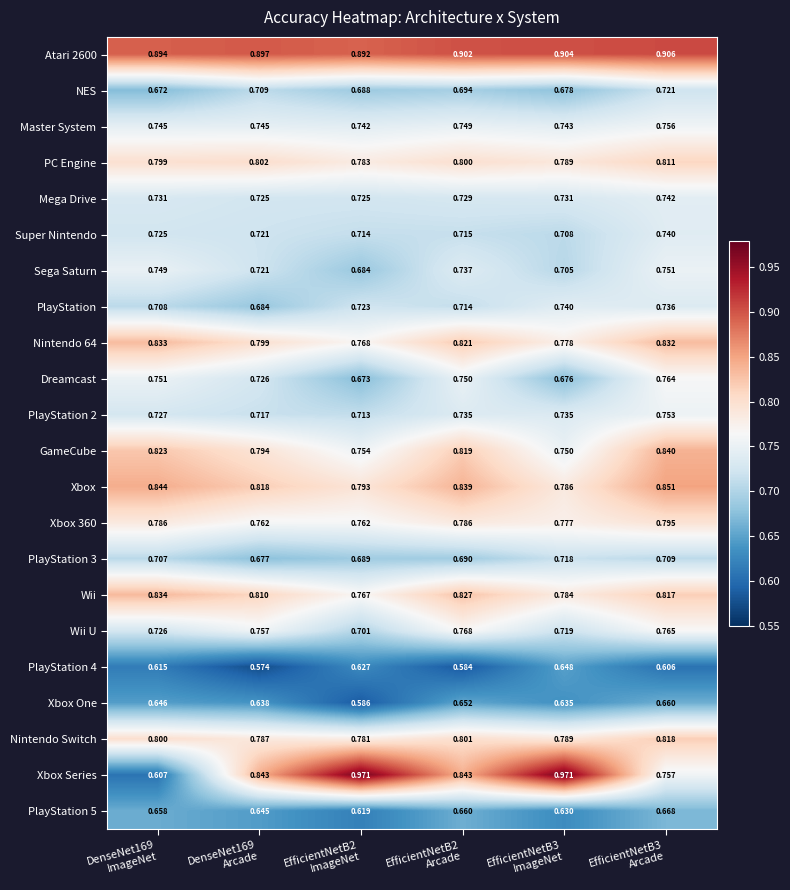

Which series has the largest range (max minus min)?

Xbox Series